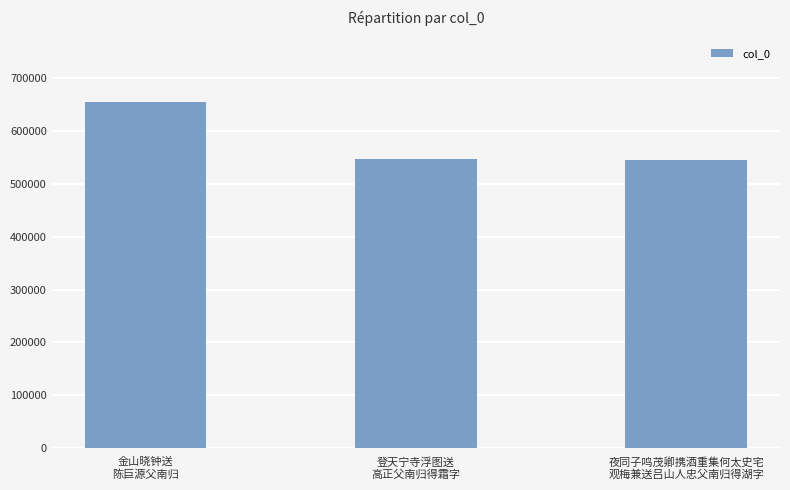

How many data points does each series have?

3